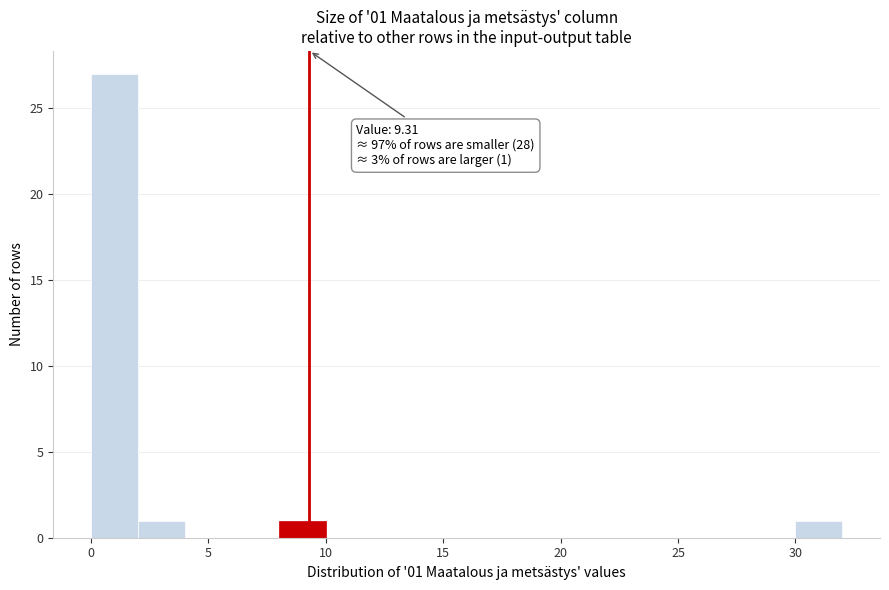

Over which range of the x-axis is the bar tallest?

0 to 2